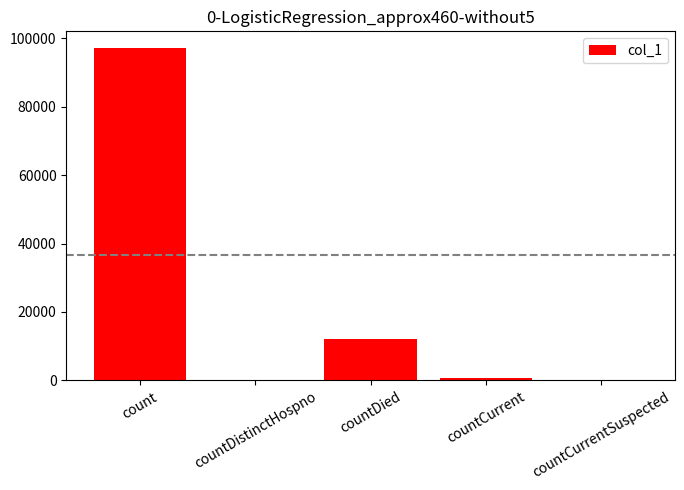

Count the number of categories in the chart.

5